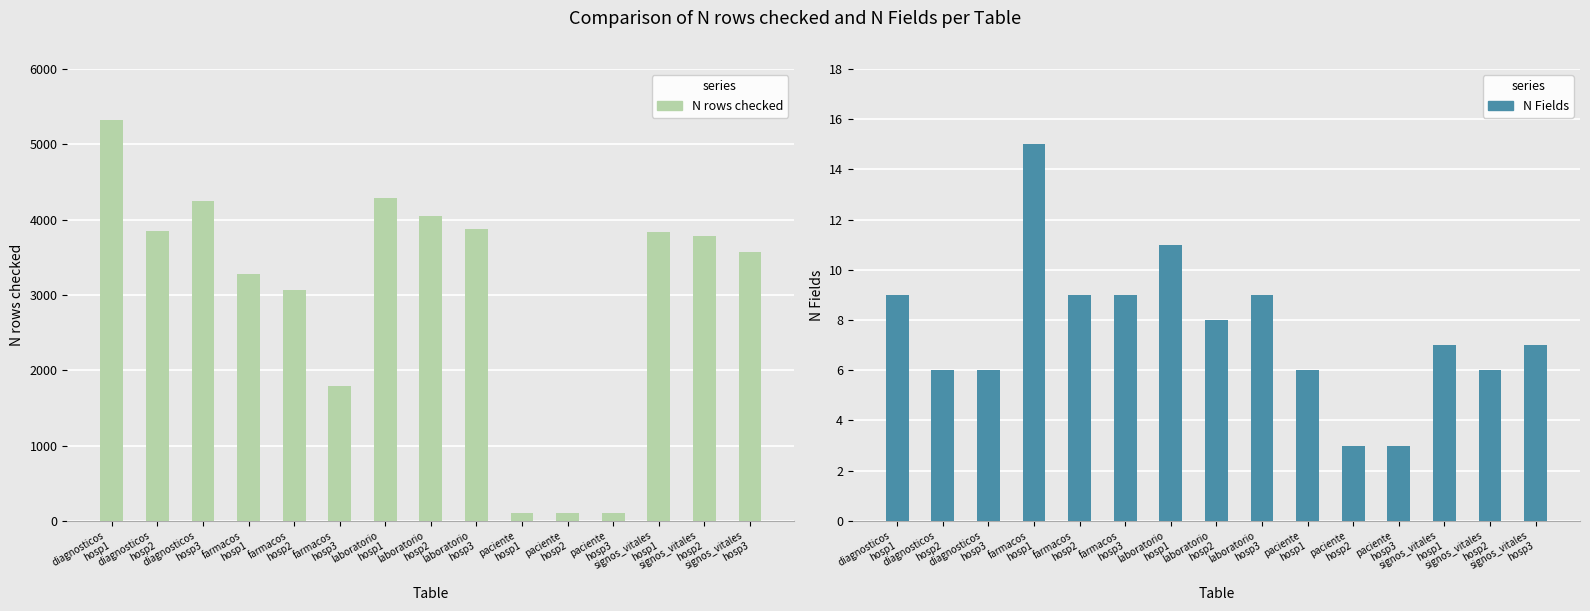

What is the average value of the N rows checked series?

3016